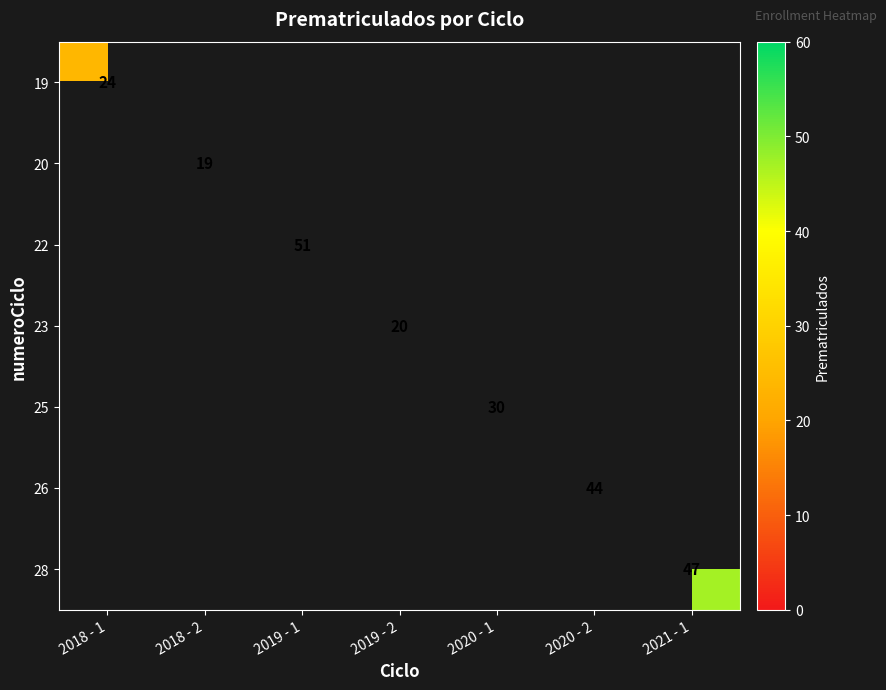

True or false: 26 has a value of 13 at 2020 - 2.

False